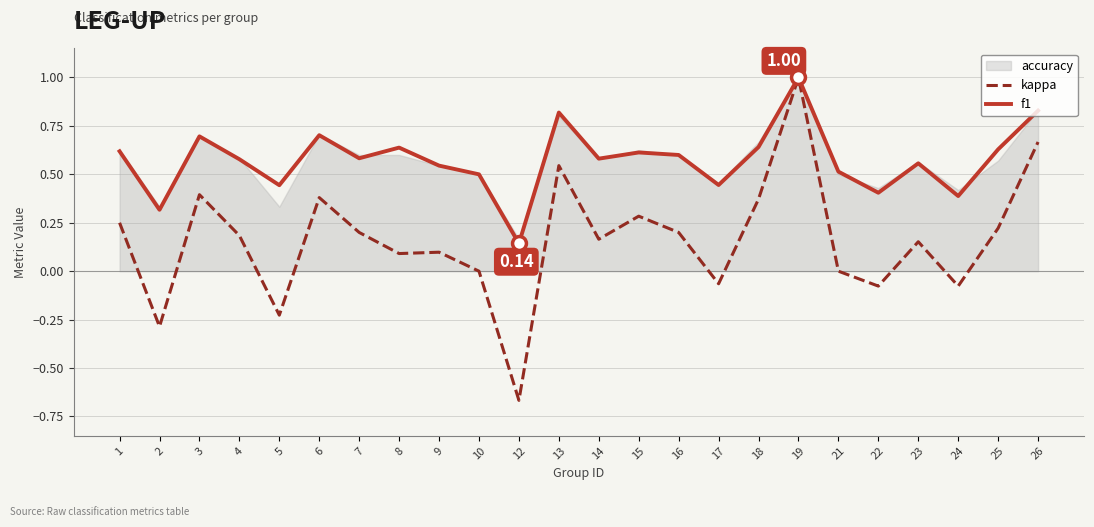

What is the difference between the f1 values at 2 and 18?

0.3